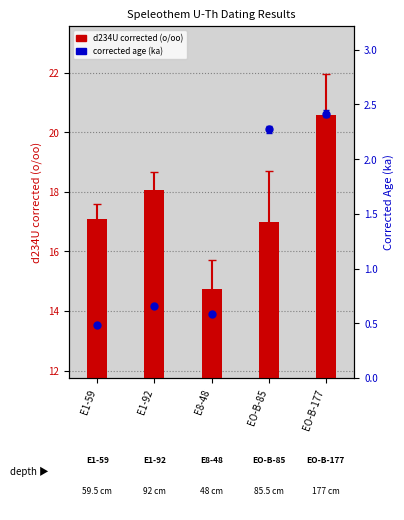

At how many categories does at least one series exceed 9?

5